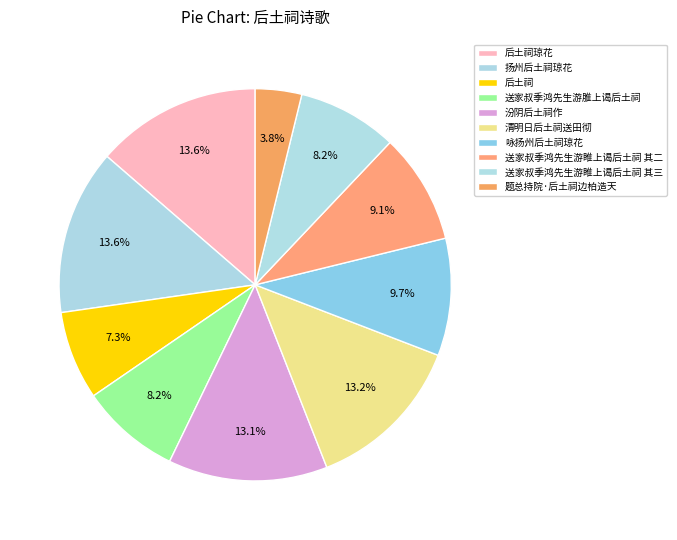

Is there a majority slice in this chart?

No